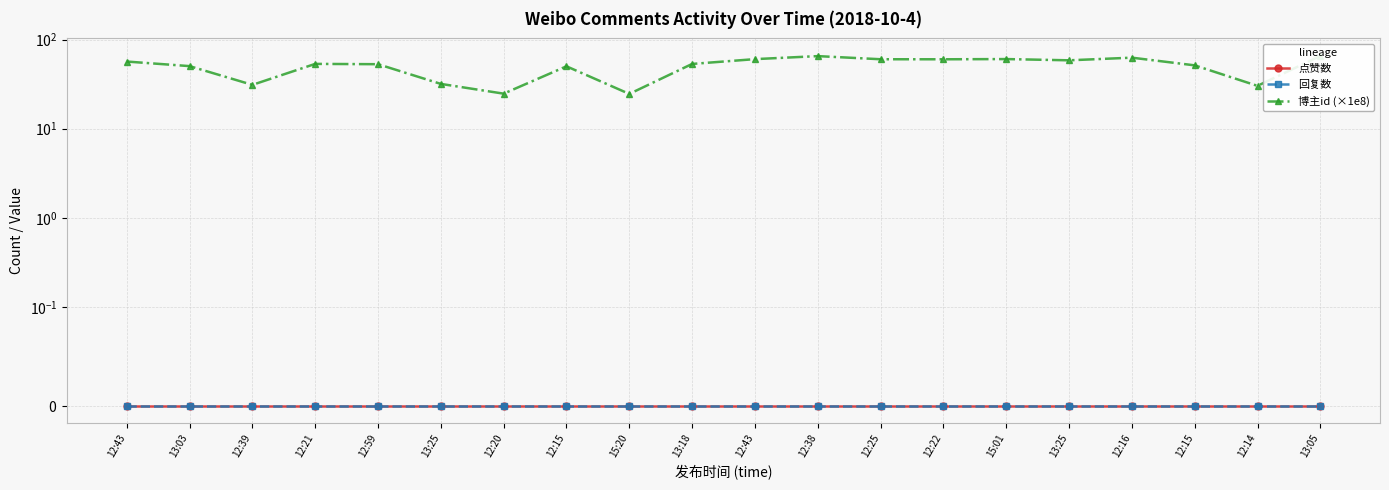

How many categories are shown in the chart?

20